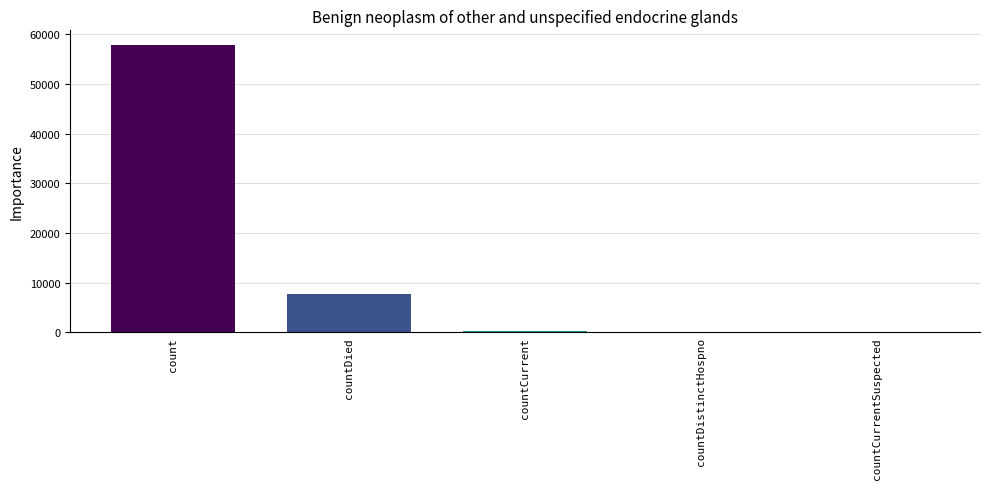

The chart shows a value of 57913 at count. True or false?

True